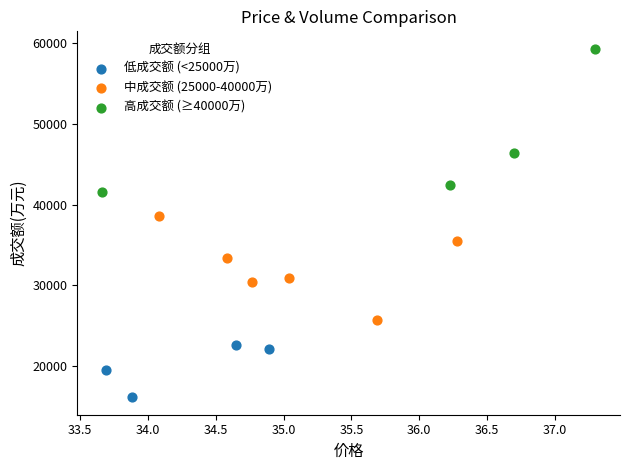

Which series reaches the maximum Y coordinate?

高成交额 (≥40000万)